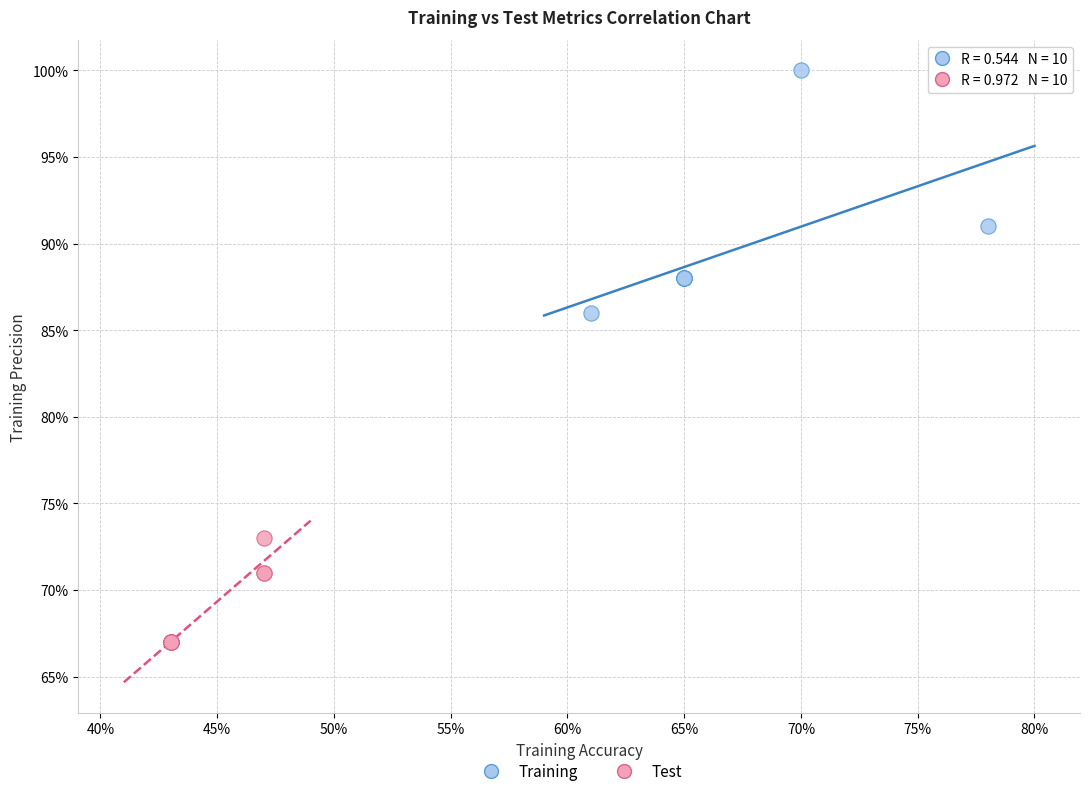

What are all the series names shown in the legend?

Training, Test